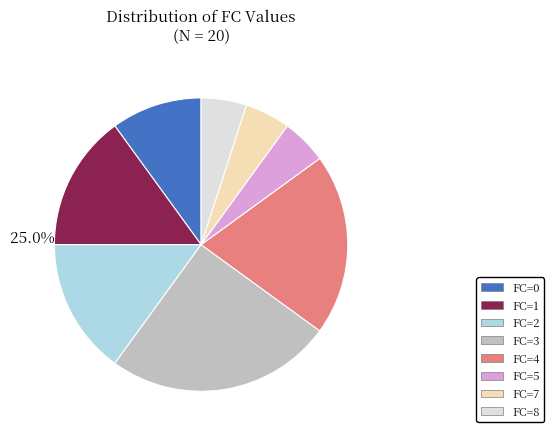

Which slice is the largest?

FC=3